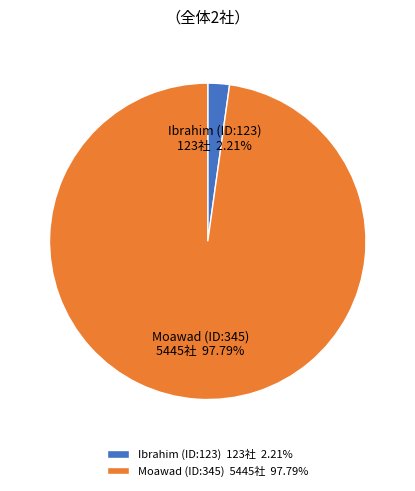

Is there a majority slice in this chart?

Yes